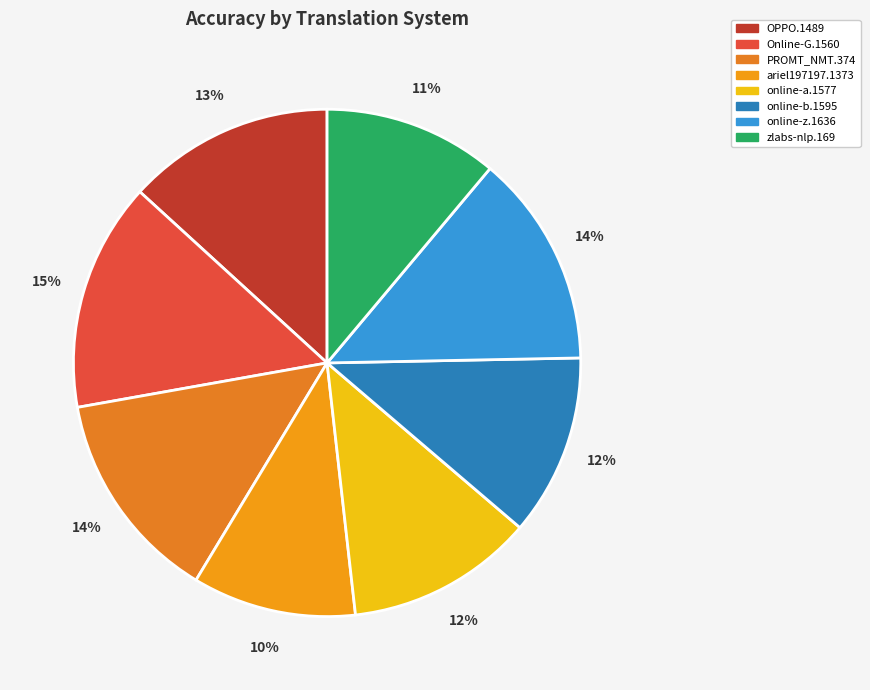

Is there a majority slice in this chart?

No